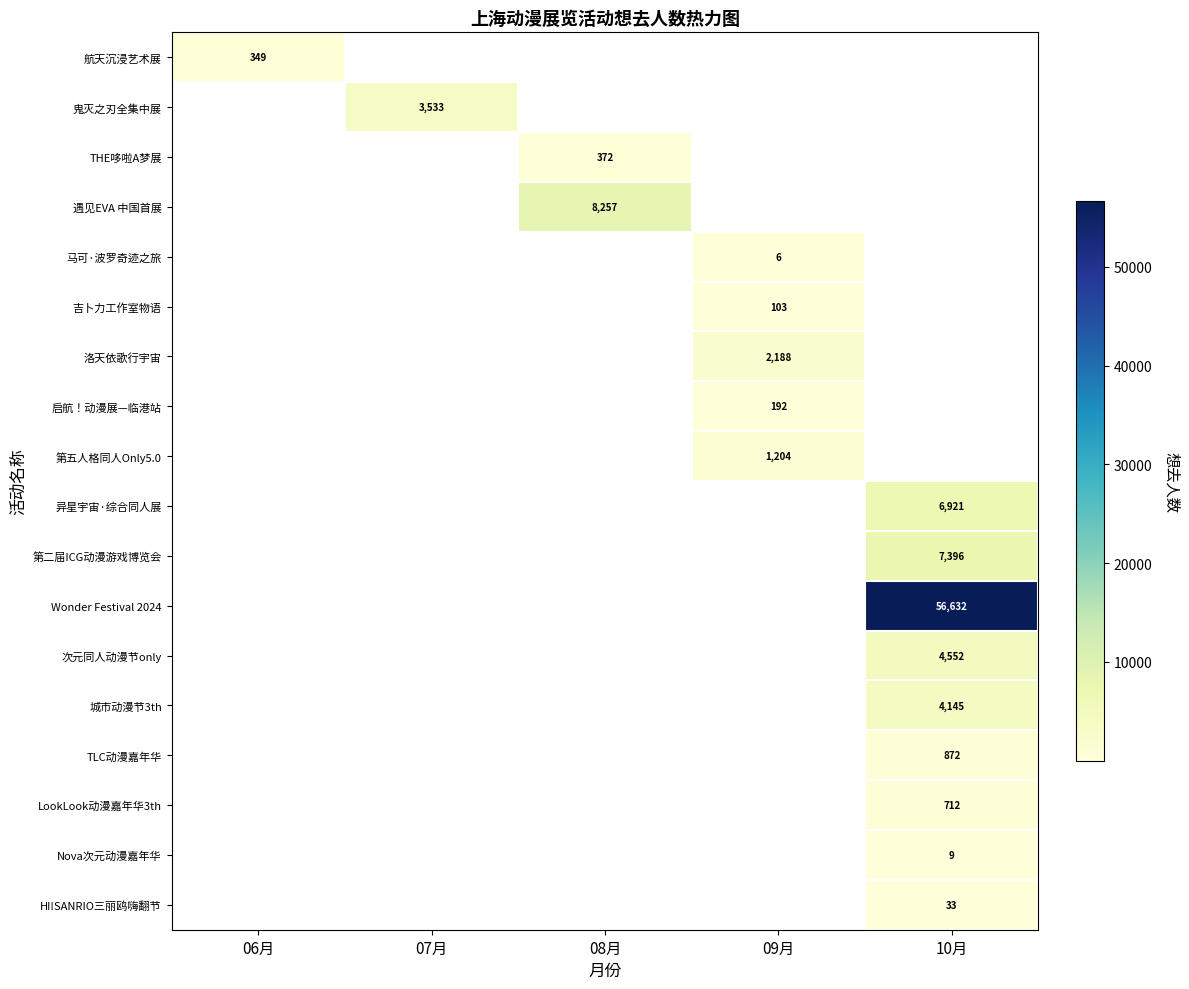

Is the value of TLC动漫嘉年华 at 08月 greater than the value of 航天沉浸艺术展 at 06月?

No